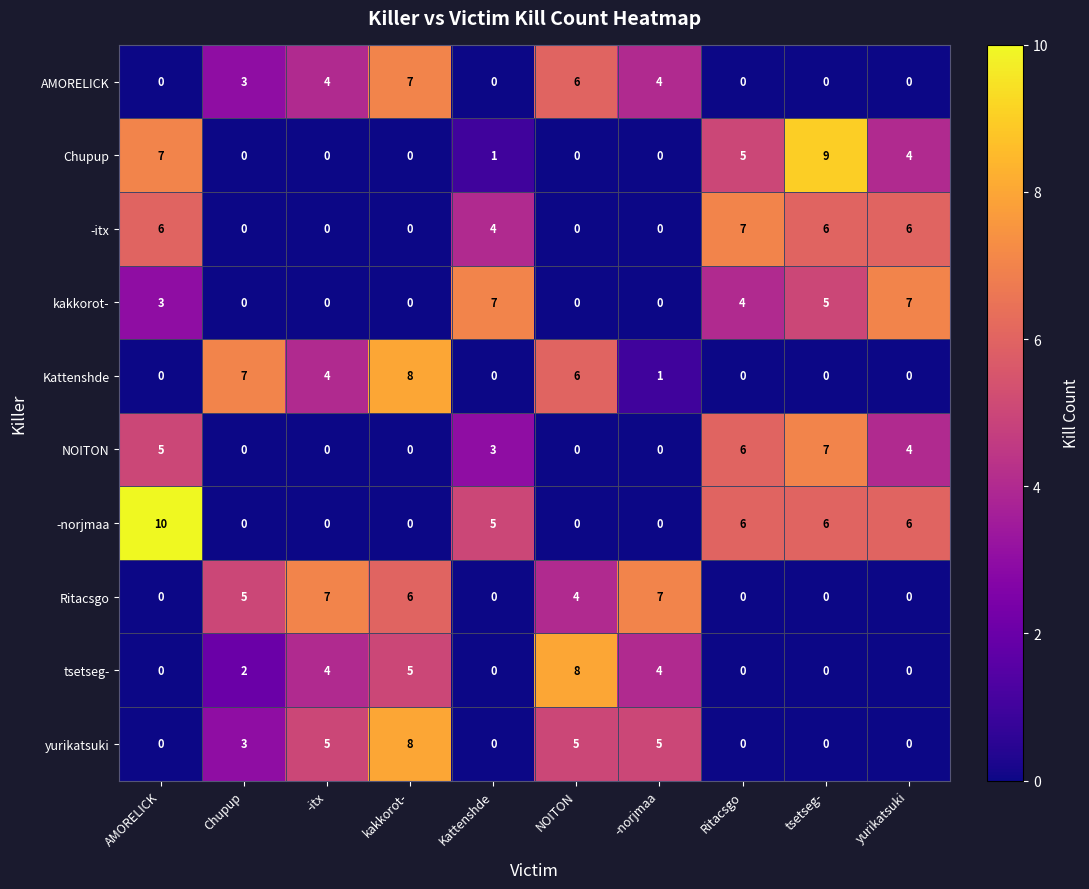

How many tsetseg- values are between 0 and 4?

8